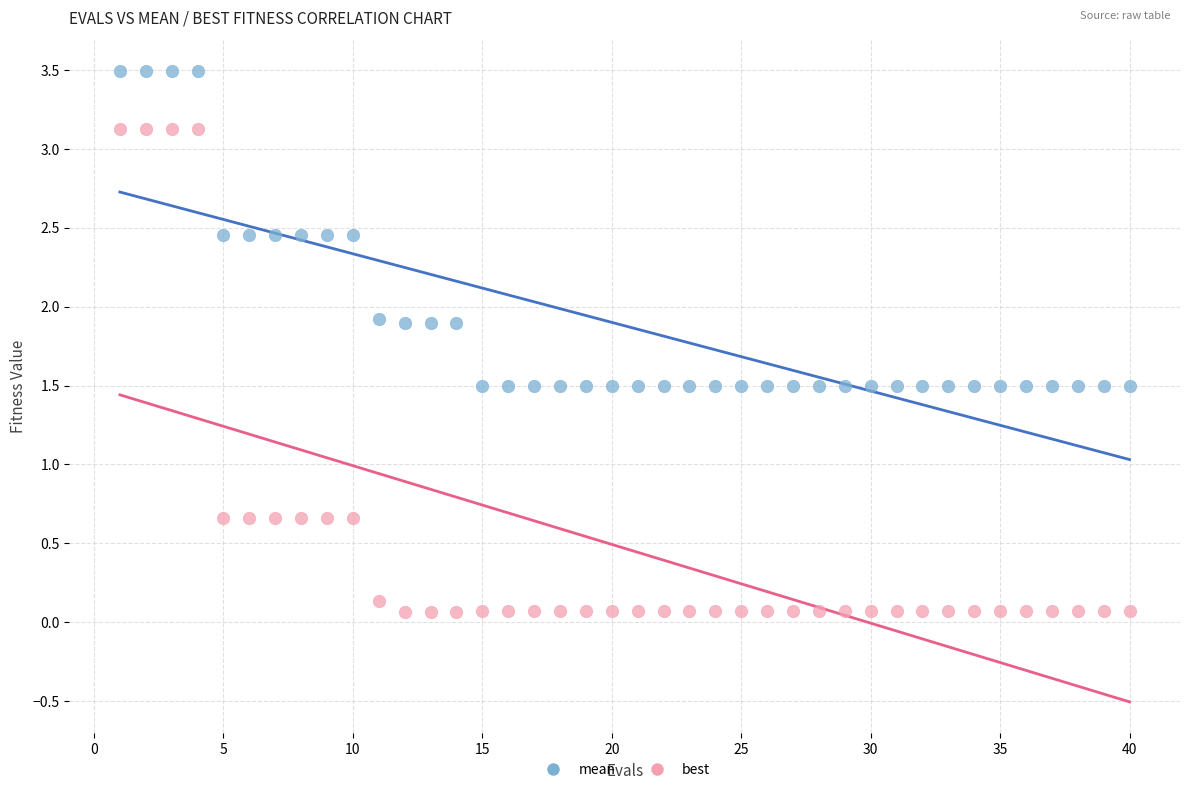

Which series has the largest Y range (max minus min)?

best